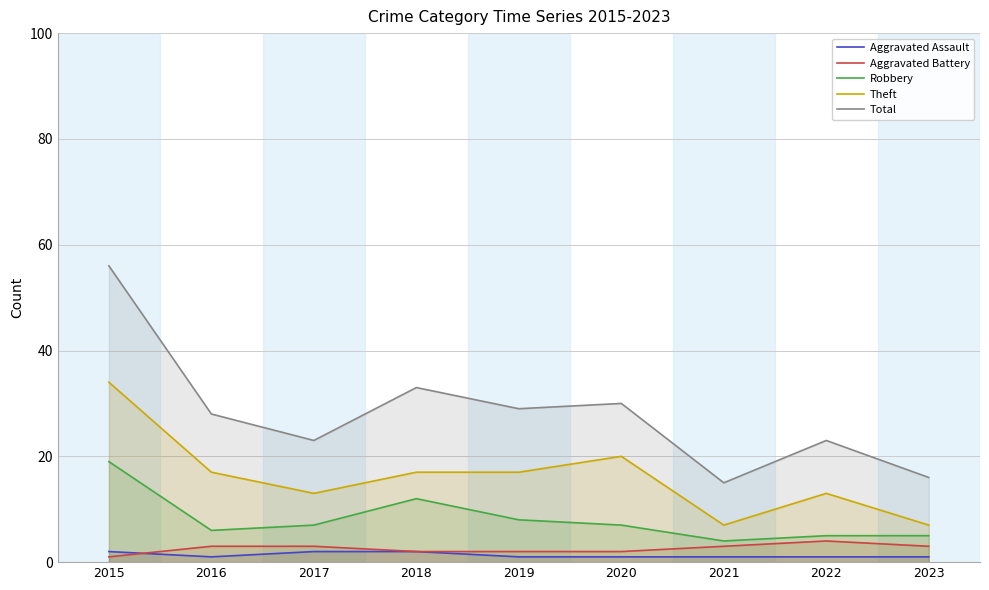

What is the approximate value of Aggravated Battery at 2023?

3